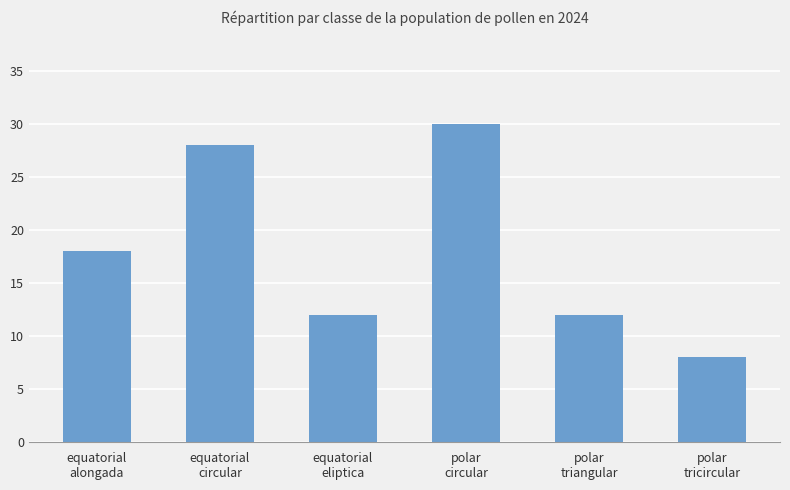

What is the label of the 5th bar from the left?

polar
triangular